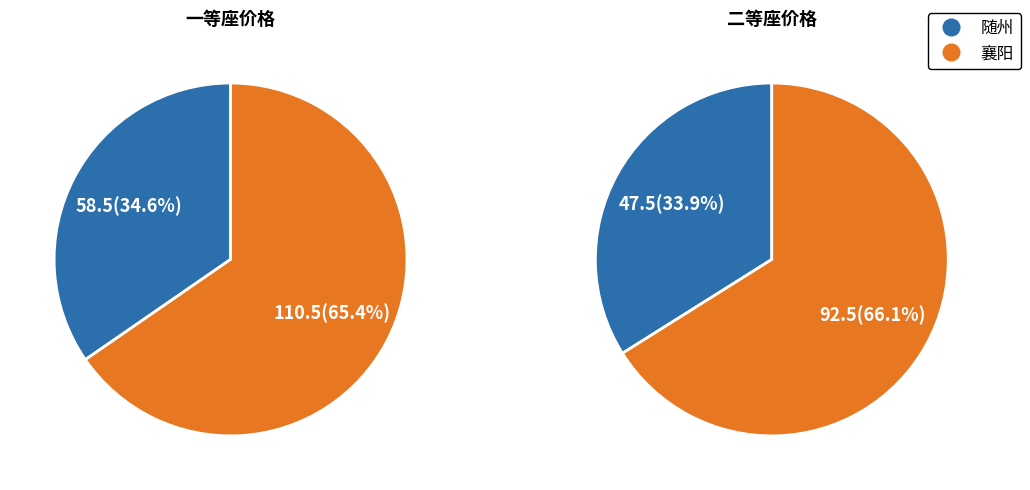

True or false: 襄阳 accounts for 78% of the total.

False